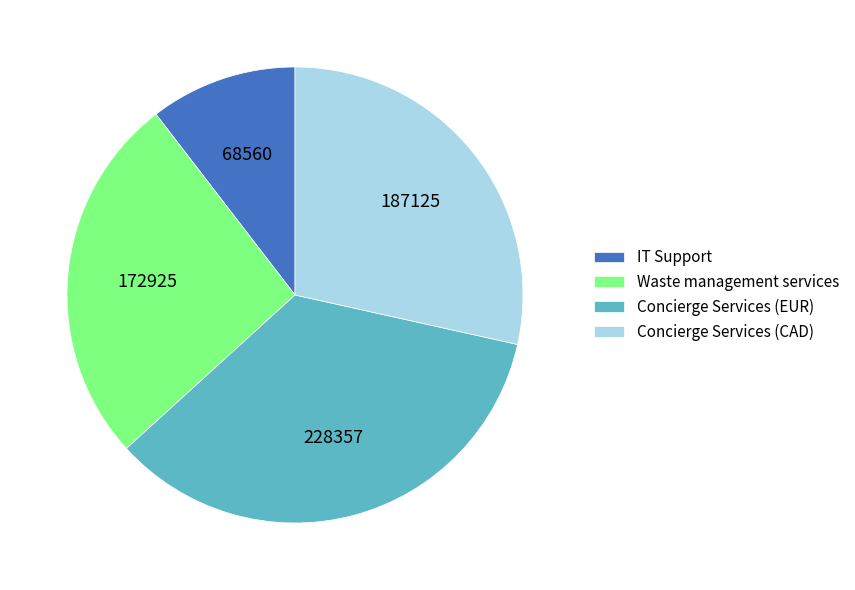

Is Waste management services the majority of the pie?

No